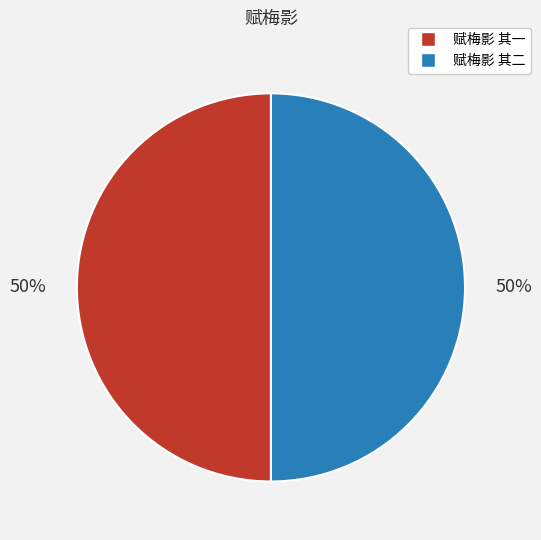

To the nearest percent, what is the average slice percentage?

50%